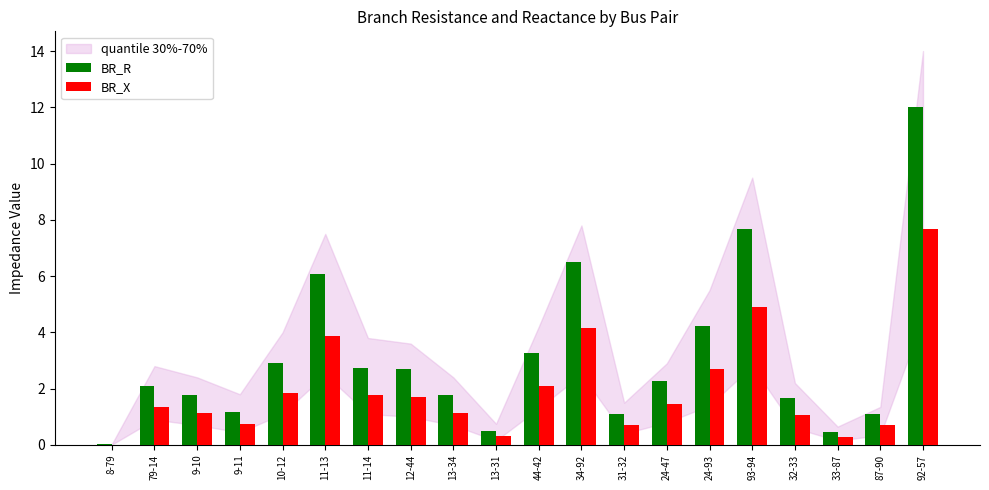

What is the sum of all BR_X values?

39.7